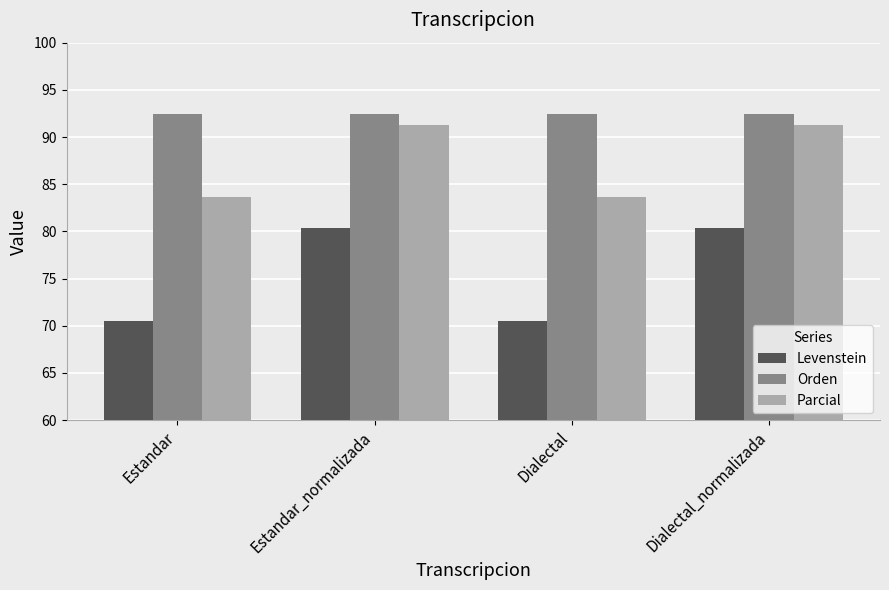

What are all the series names shown in the legend?

Levenstein, Orden, Parcial